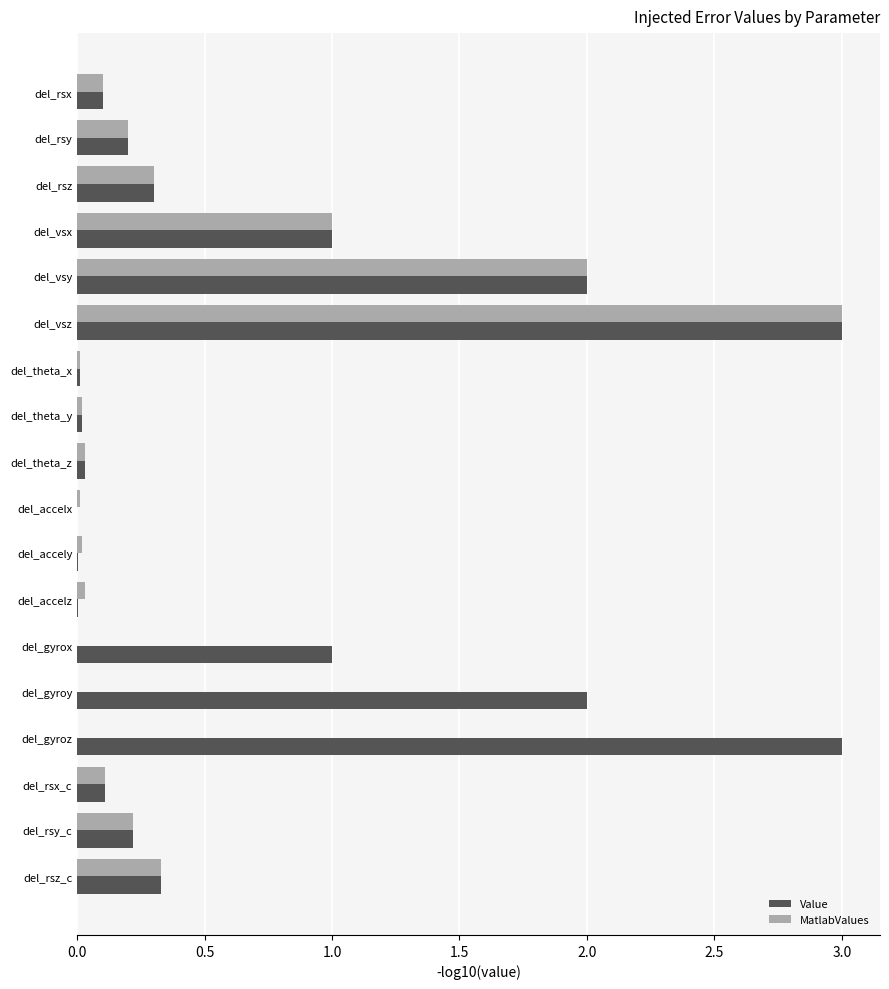

The value of MatlabValues at del_accelz is 0.0. True or false?

True